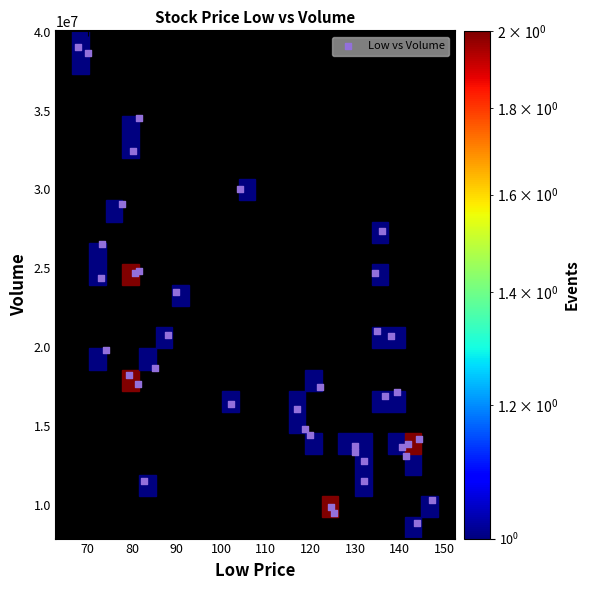

What is the range of Y values (max minus min)?

30178200